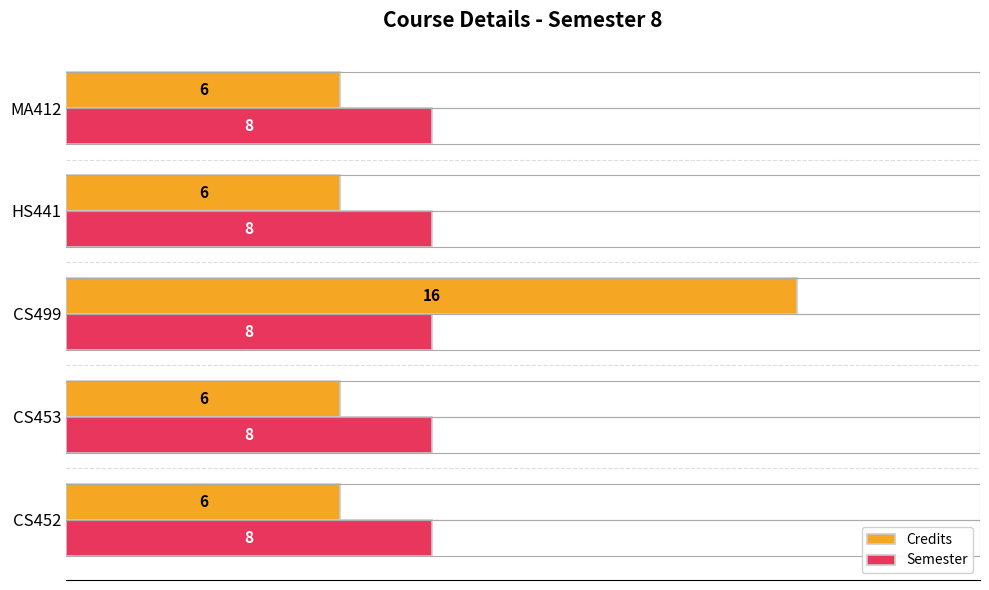

How many Credits values are between 6 and 7?

4